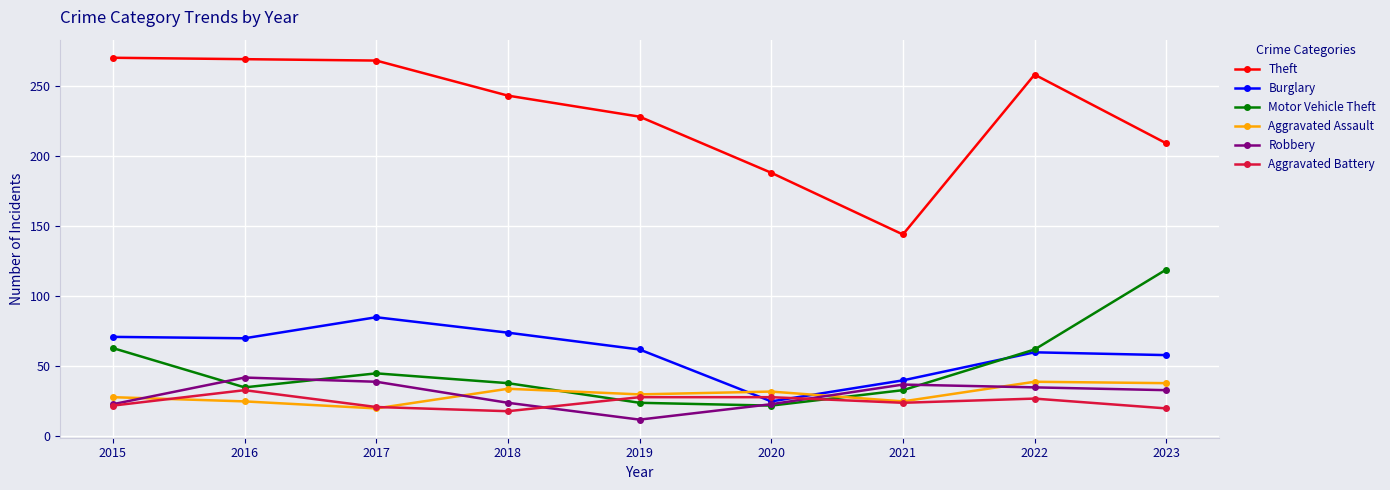

Is the value of Theft at 2018 greater than the value of Burglary at 2016?

Yes